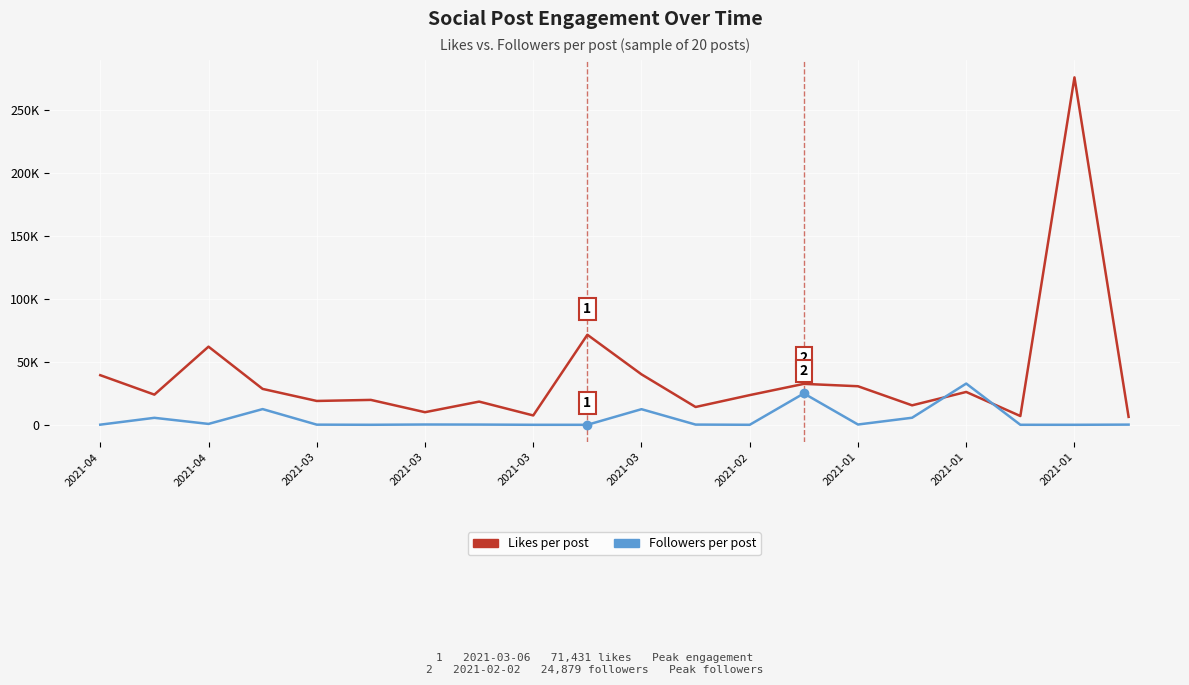

What are all the series names shown in the legend?

Likes per post, Followers per post